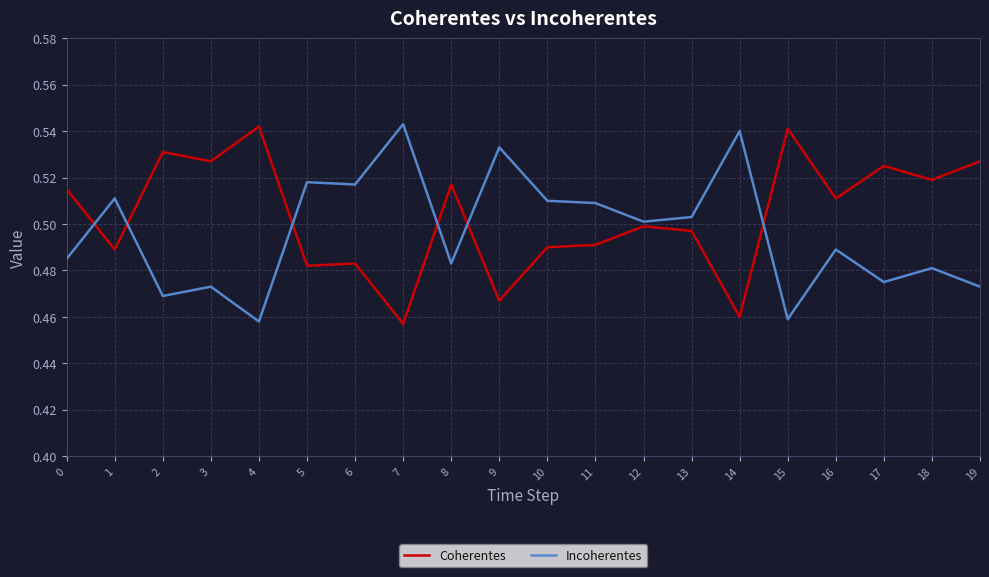

How many Incoherentes values are between 0 and 1?

20